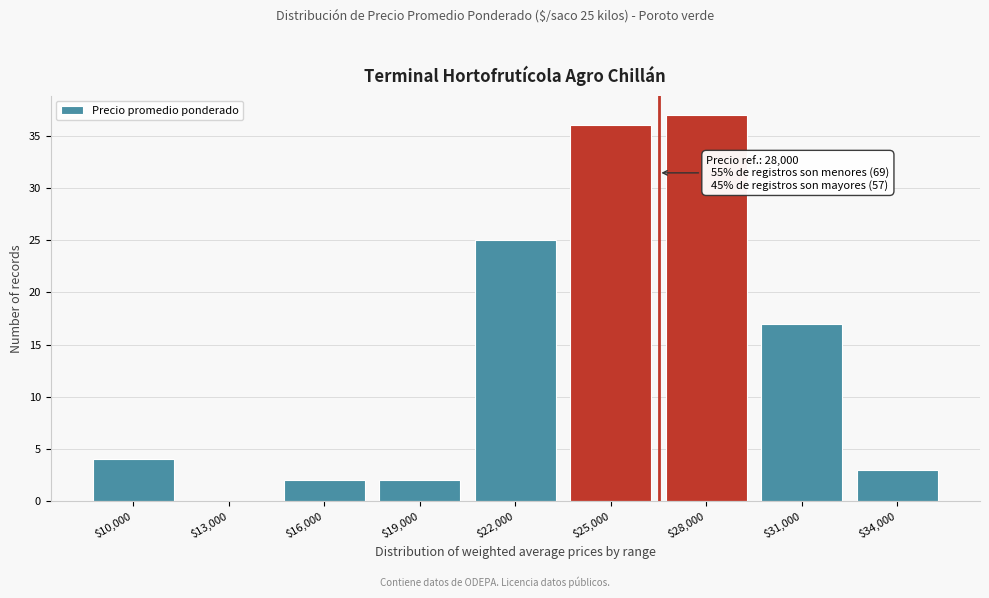

The value at $10,000 is 4. True or false?

True